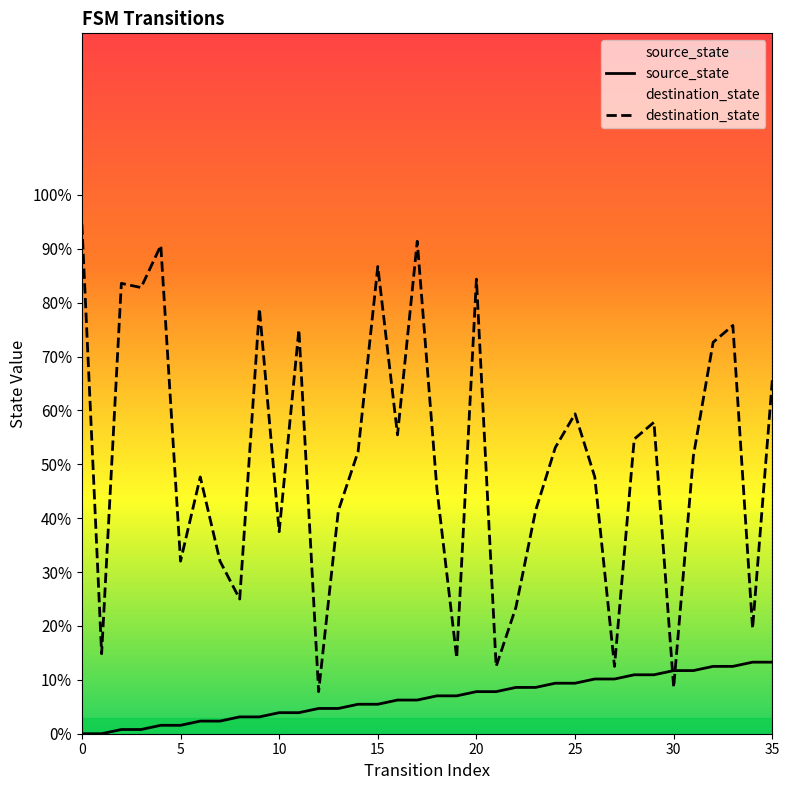

How many series are shown in this chart?

2